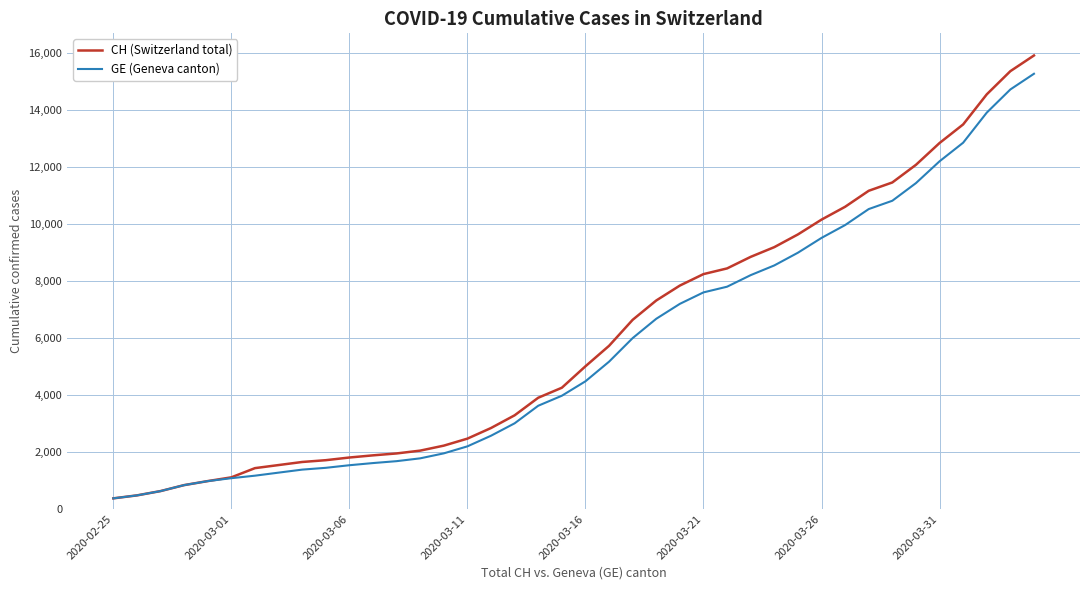

Which series has the widest spread of values?

CH (Switzerland total)